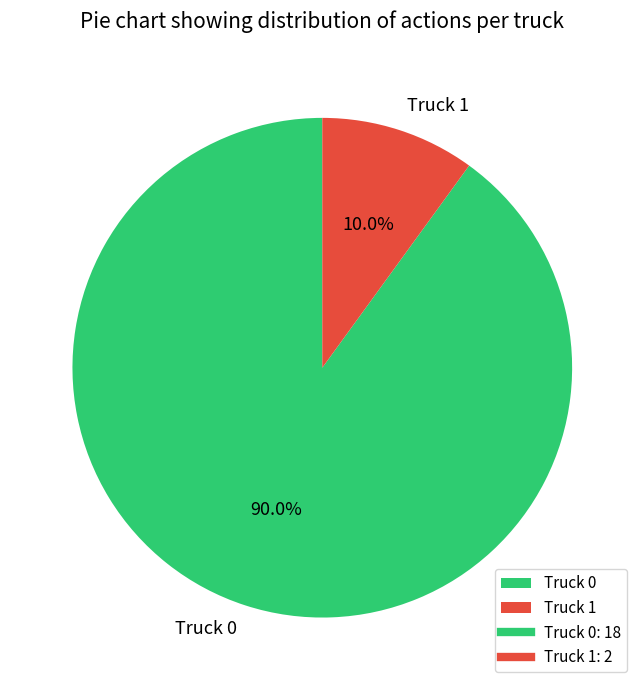

To the nearest percent, what is the difference between the Truck 1 and Truck 0 slice percentages?

80%